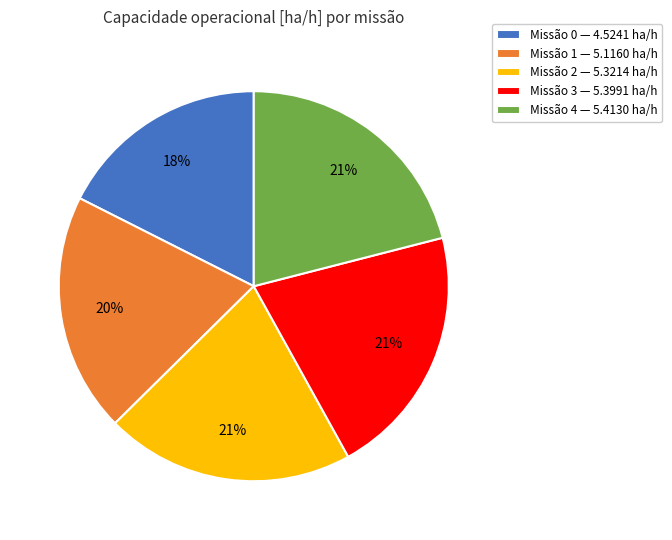

What percentage is the Missão 3 — 5.3991 ha/h slice, to the nearest percent?

21%